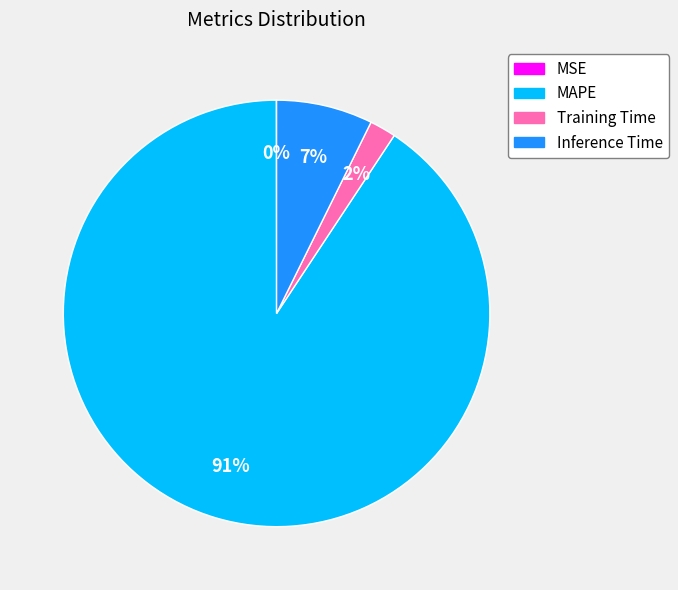

Which slice is the largest?

MAPE